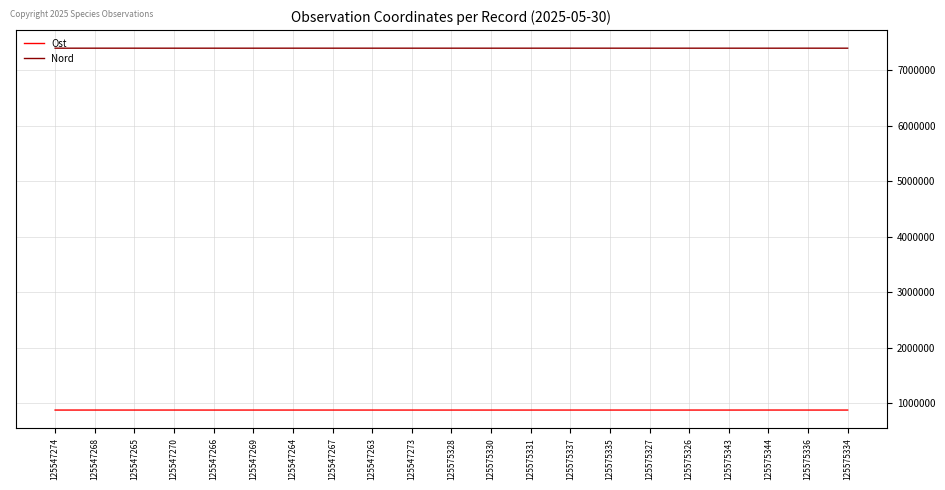

True or false: Ost and Nord intersect in this chart.

False